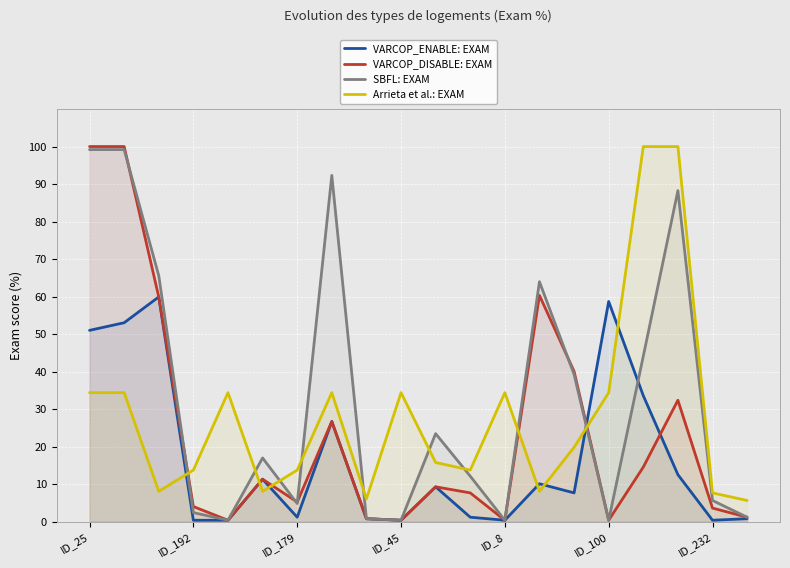

What is the label of the 18th point from the left?

17